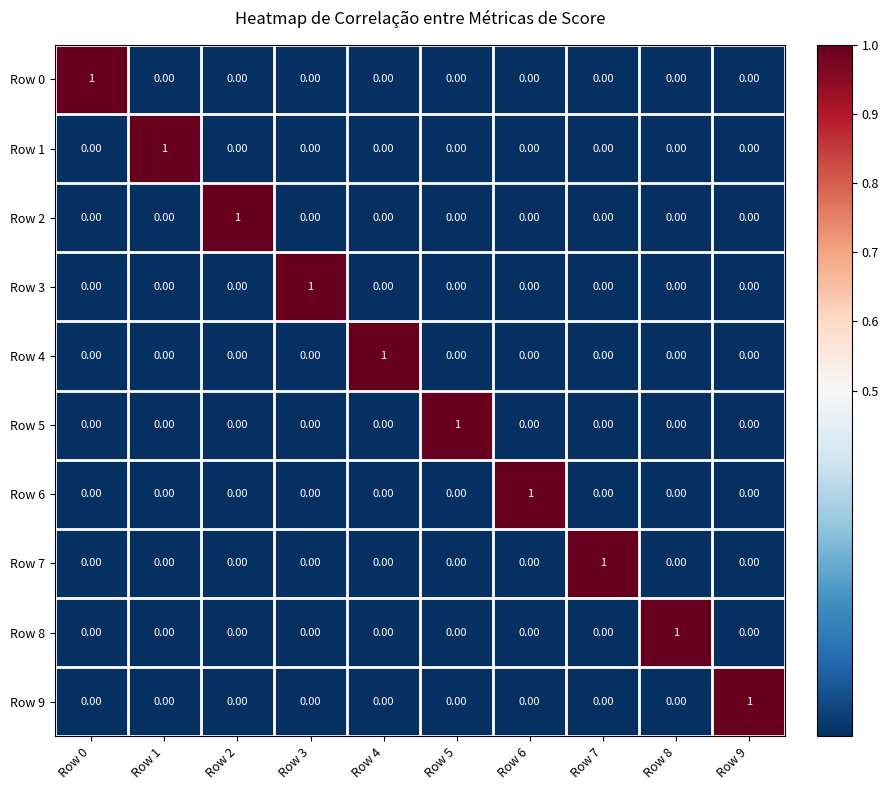

At how many categories does at least one series exceed 0?

10